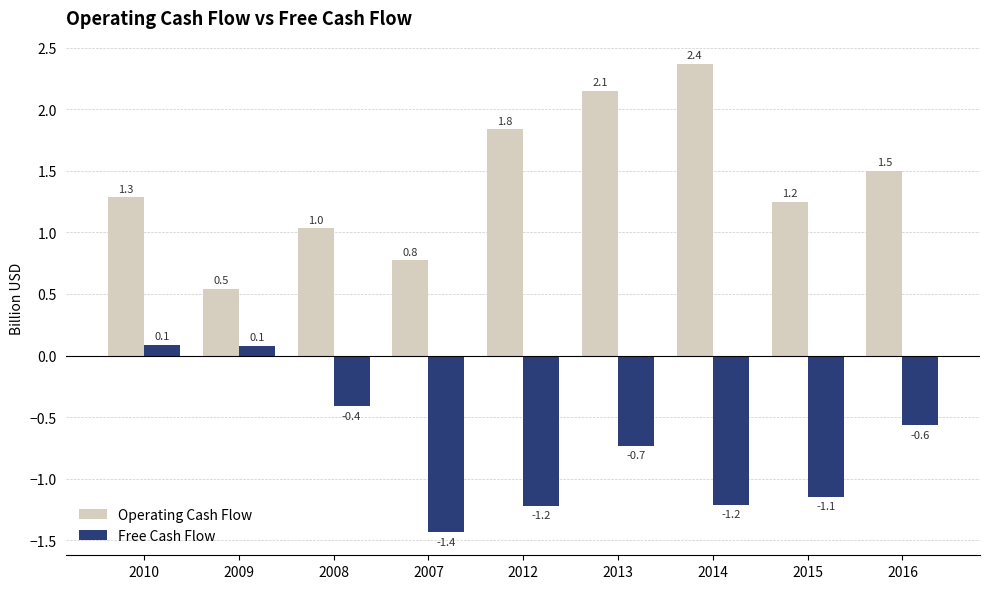

List the labels in order of Operating Cash Flow value, smallest first.

2009, 2007, 2008, 2015, 2010, 2016, 2012, 2013, 2014